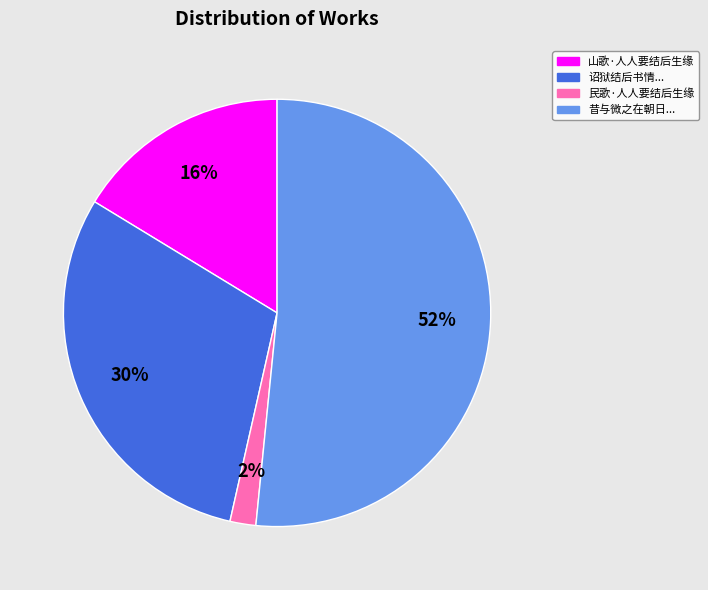

To the nearest percent, what is the difference between the largest and smallest slice percentages?

50%